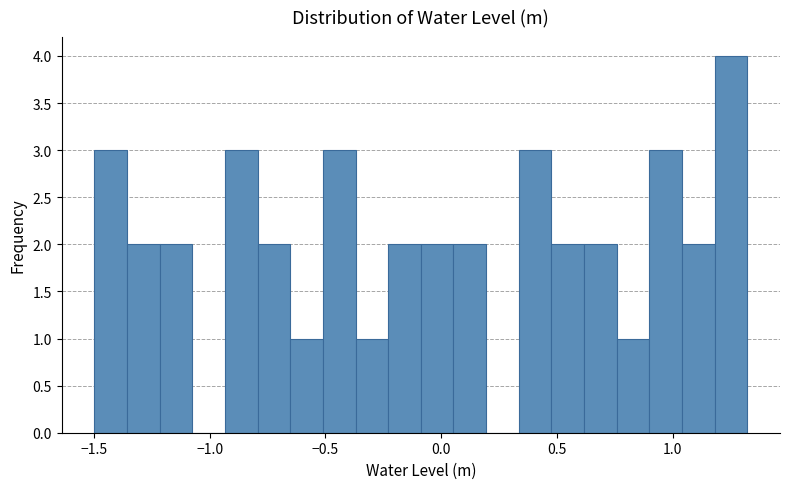

Read against the x-axis, roughly where is the centre of the tallest bar?

1.25